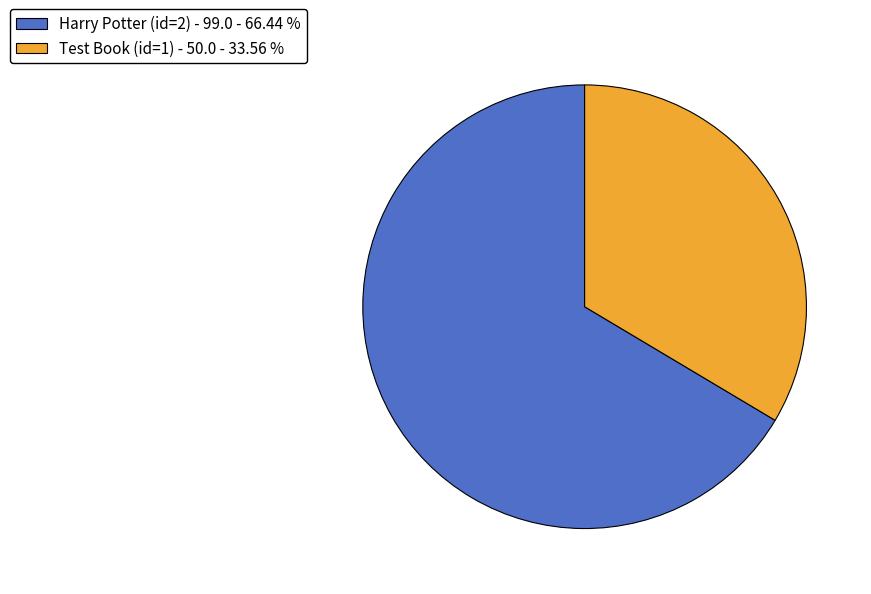

Combined, do Harry Potter (id=2) - 99.0 - 66.44 % and Test Book (id=1) - 50.0 - 33.56 % account for over 50%?

Yes